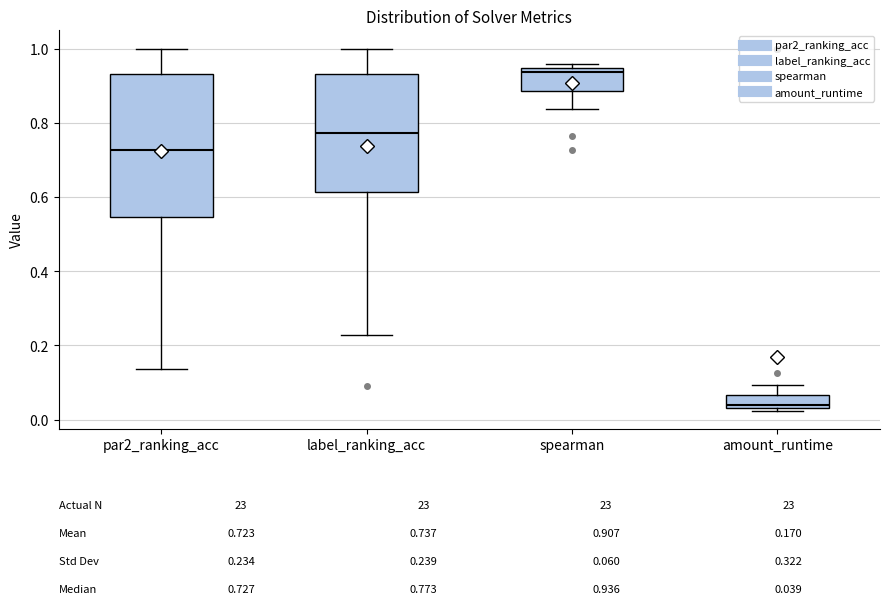

Which box is the tallest, from its lower edge to its upper edge?

par2_ranking_acc